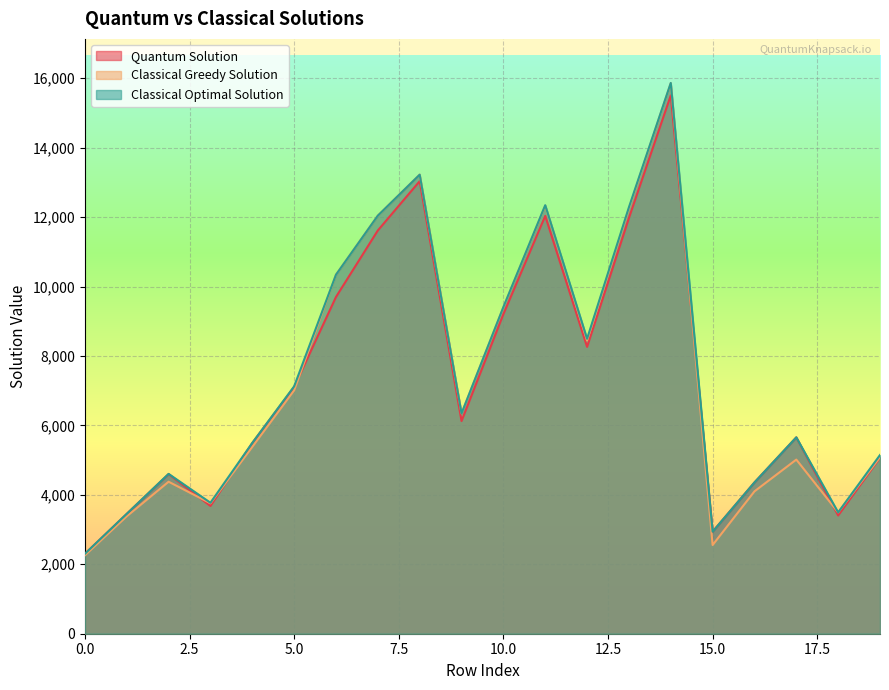

Which series changed the most between 5 and 19?

Quantum Solution